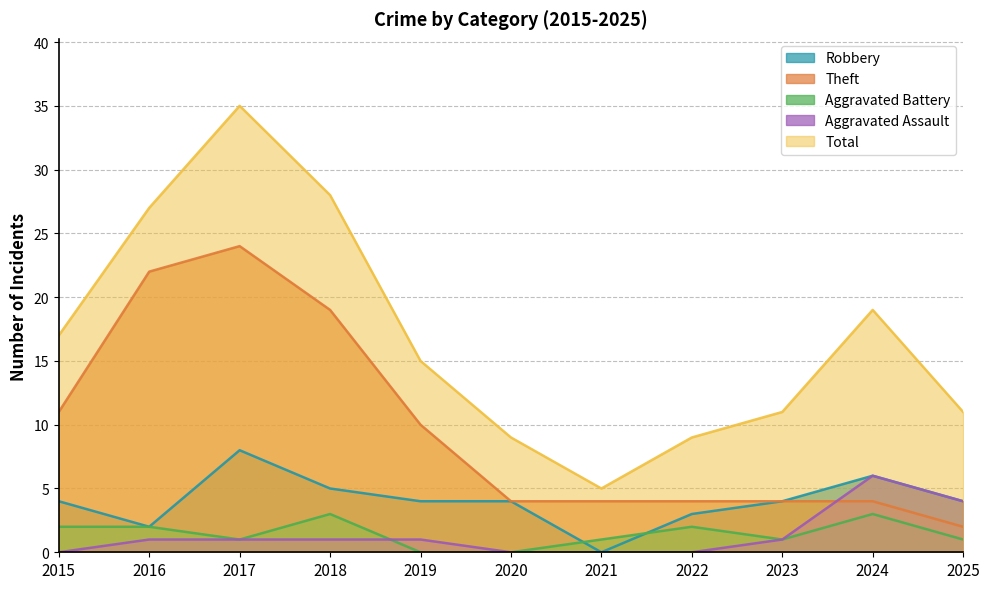

Which series changed the most between 2021 and 2025?

Total